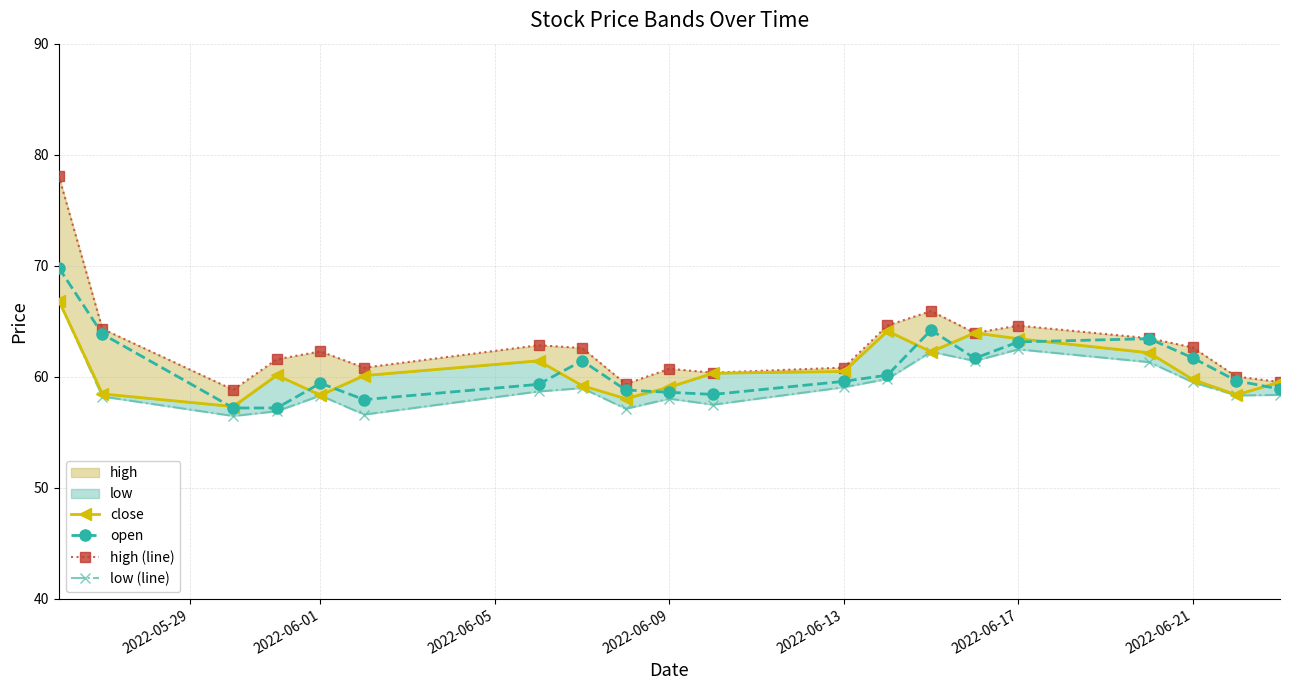

The open series shows 59.6 at 2022-06-13. True or false?

True